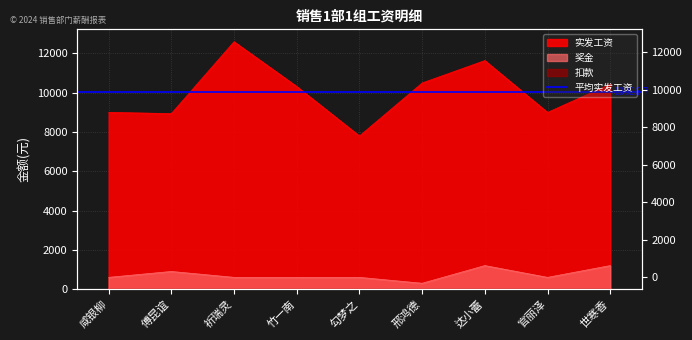

What is the value of the 实发工资 point at the 5th from the left?

7800